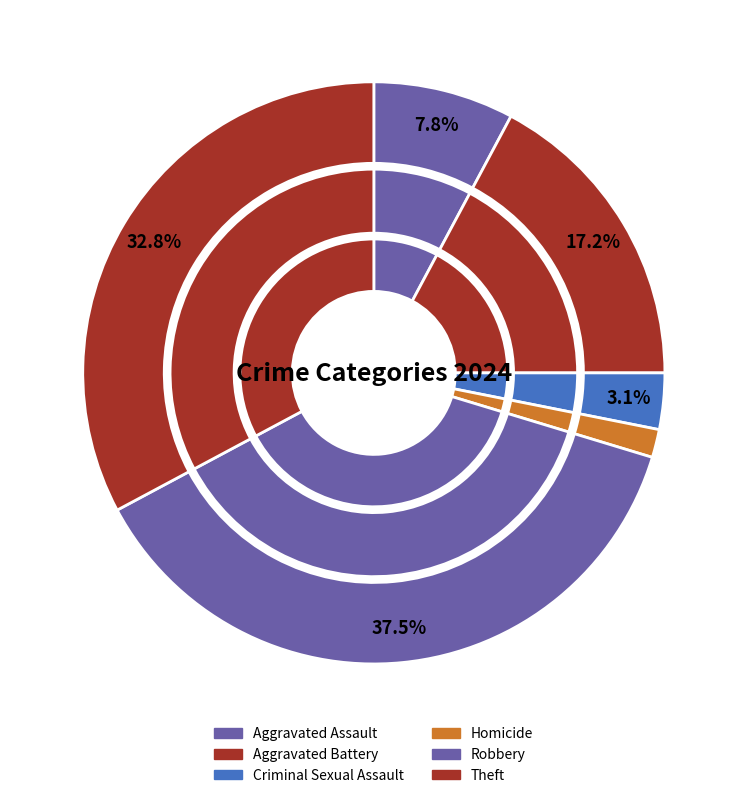

Is Aggravated Assault the majority of the pie?

No